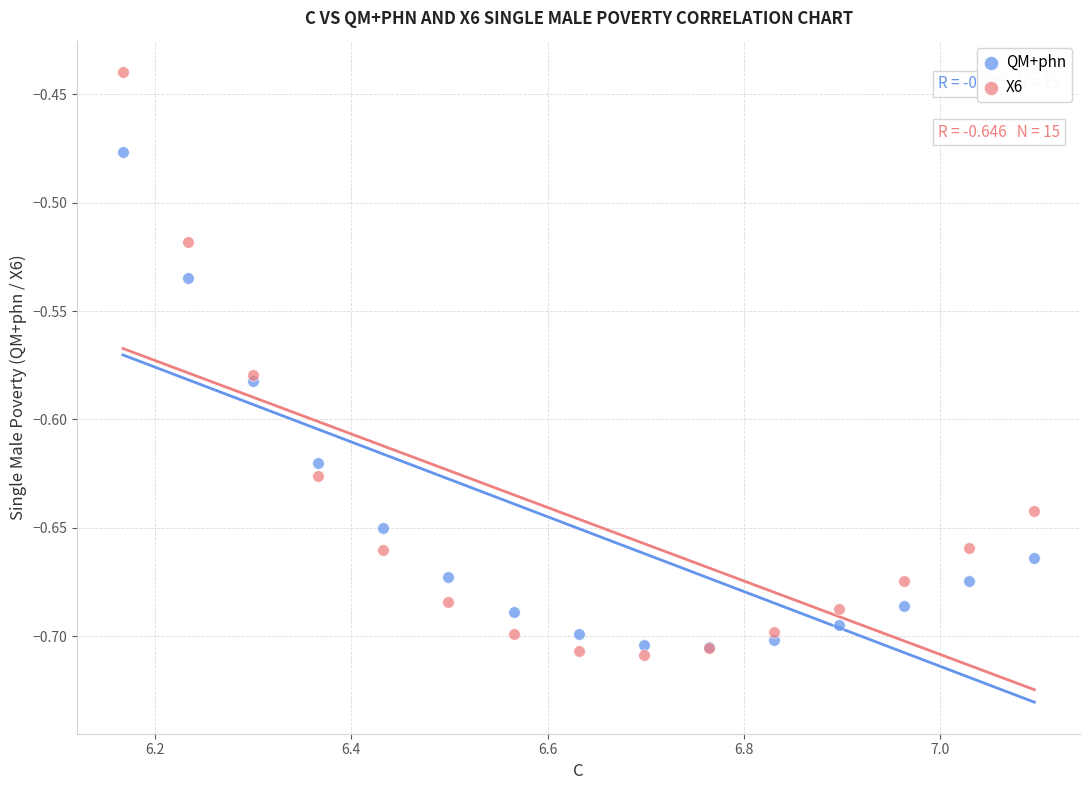

Which series has the largest Y range (max minus min)?

X6